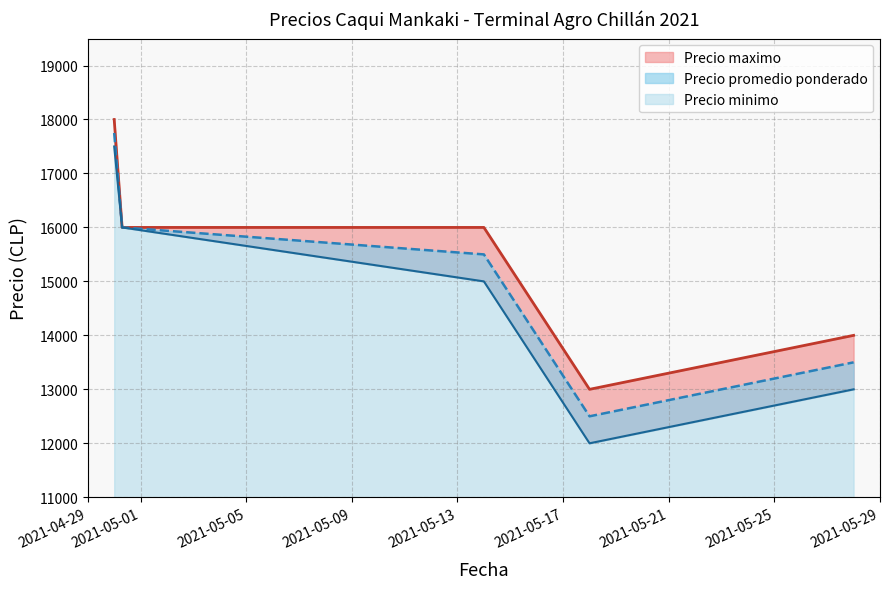

The value of Precio maximo at 2021-05-14 is 21951. True or false?

False